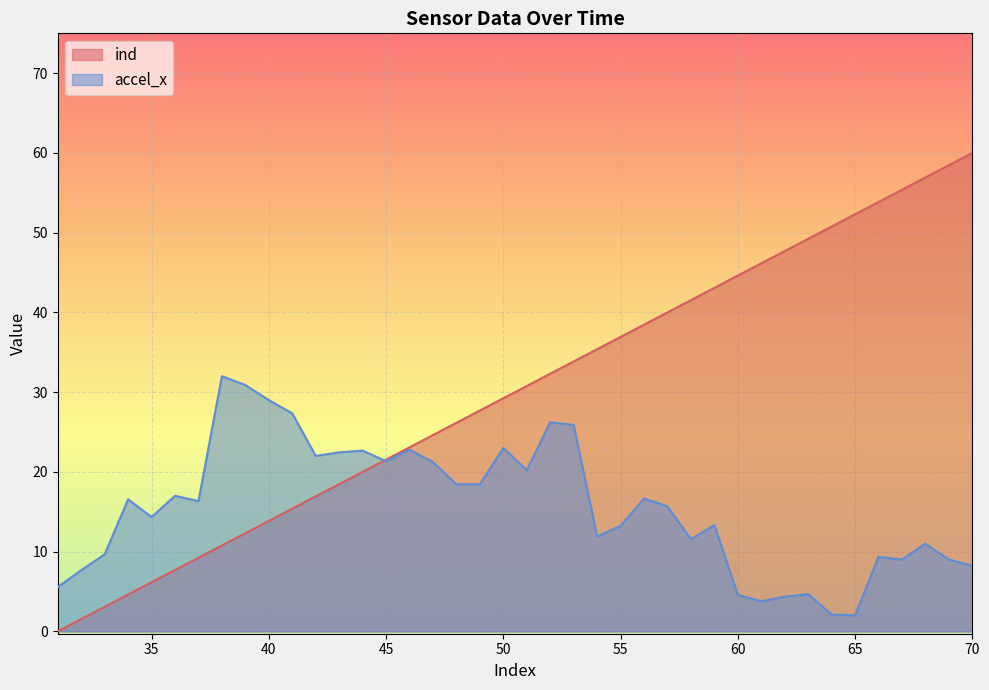

At which category does accel_x reach its first local valley?

35